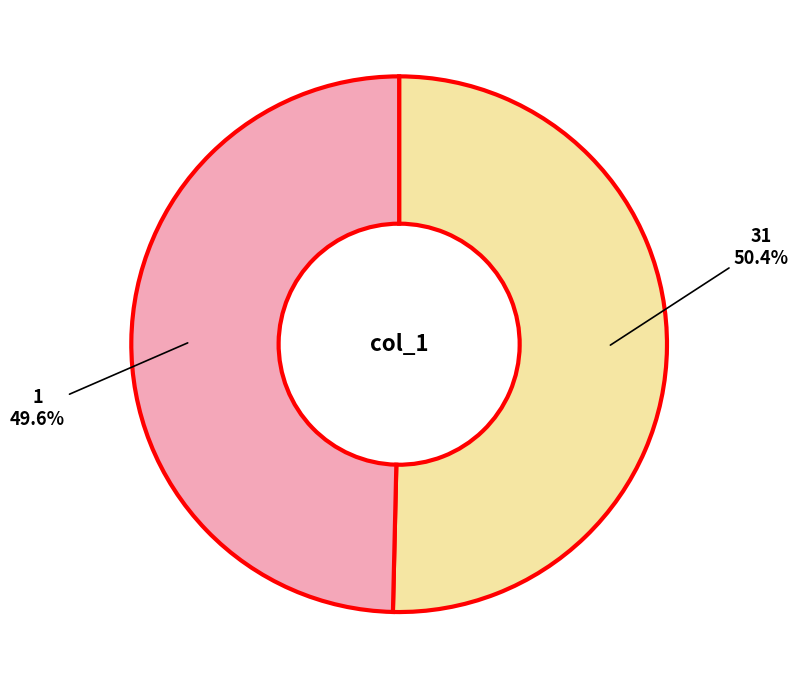

To the nearest percent, what percentage of the pie is 1?

50%